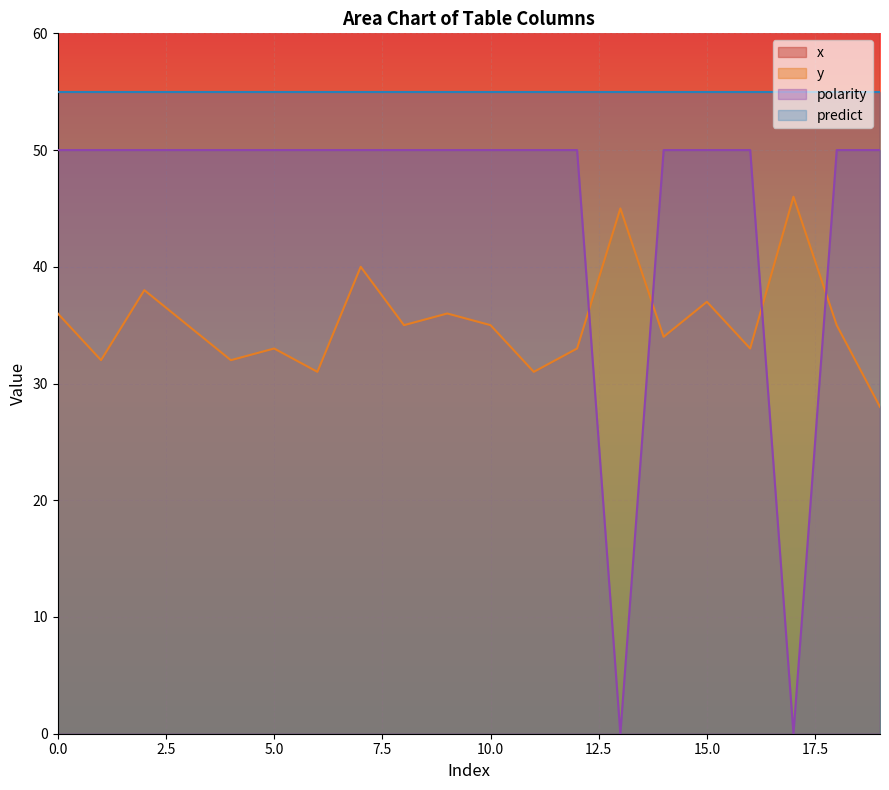

What is the minimum value for x?

176